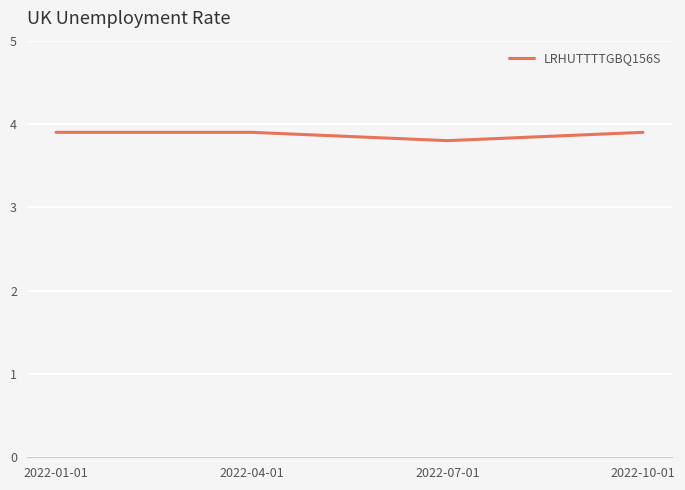

Reading right to left, what are all the values shown in this chart?

3.9	3.8	3.9	3.9